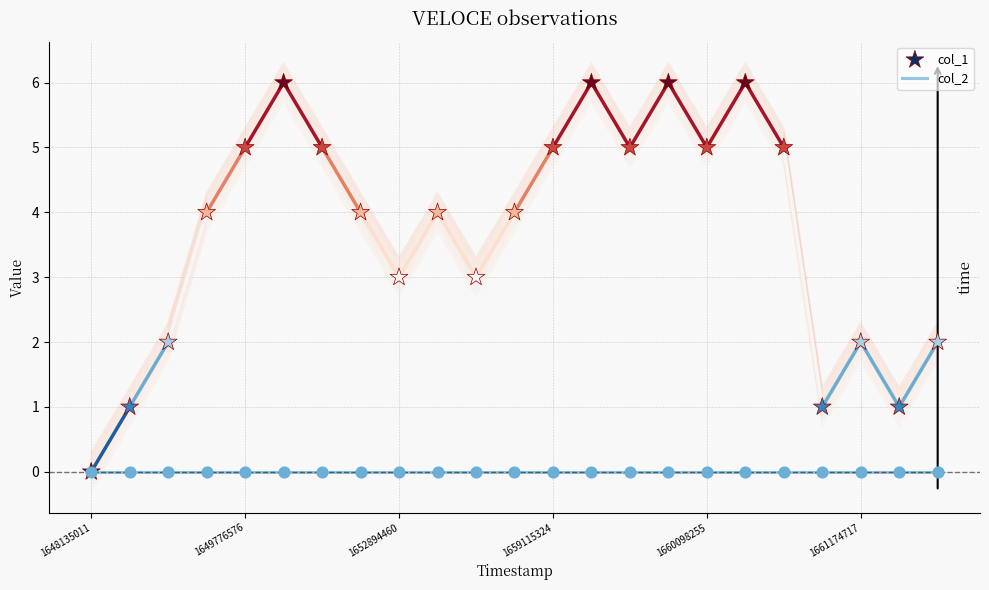

What is the total value across all series at 13?

6